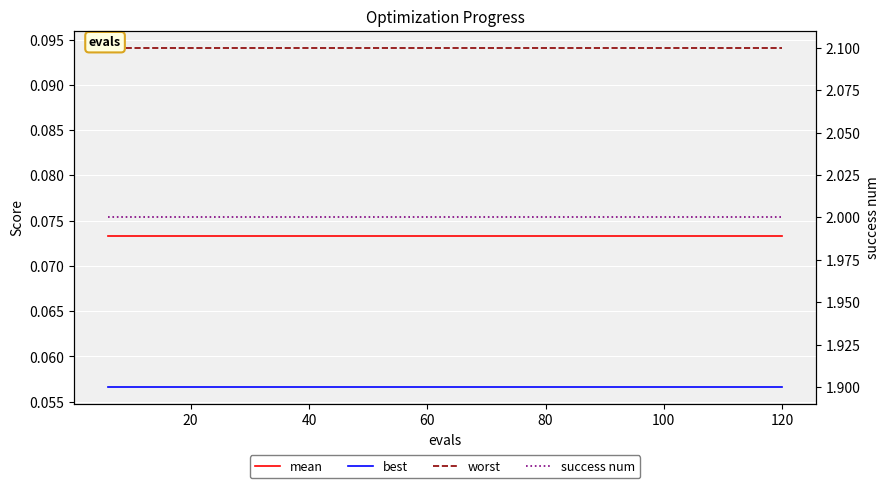

Reading right to left, transcribe all the data shown in this chart.

mean: 0.1	0.1	0.1	0.1	0.1	0.1	0.1	0.1	0.1	0.1	0.1	0.1	0.1	0.1	0.1	0.1	0.1	0.1	0.1	0.1
best: 0.1	0.1	0.1	0.1	0.1	0.1	0.1	0.1	0.1	0.1	0.1	0.1	0.1	0.1	0.1	0.1	0.1	0.1	0.1	0.1
worst: 0.1	0.1	0.1	0.1	0.1	0.1	0.1	0.1	0.1	0.1	0.1	0.1	0.1	0.1	0.1	0.1	0.1	0.1	0.1	0.1
success num: 2.0	2.0	2.0	2.0	2.0	2.0	2.0	2.0	2.0	2.0	2.0	2.0	2.0	2.0	2.0	2.0	2.0	2.0	2.0	2.0